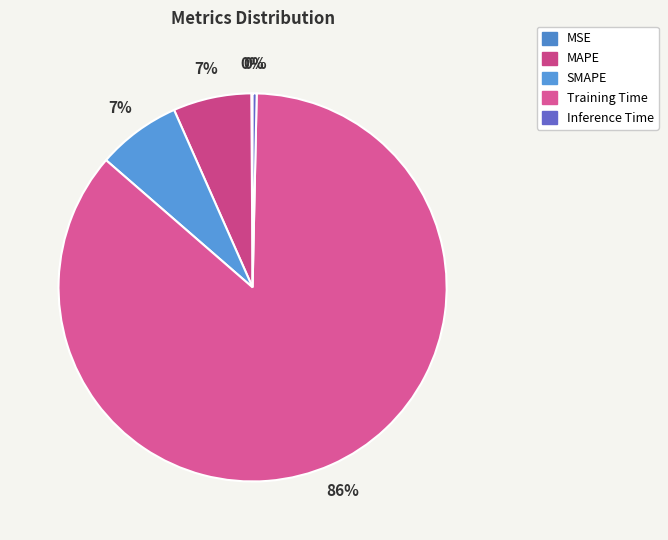

Which category accounts for the majority?

Training Time